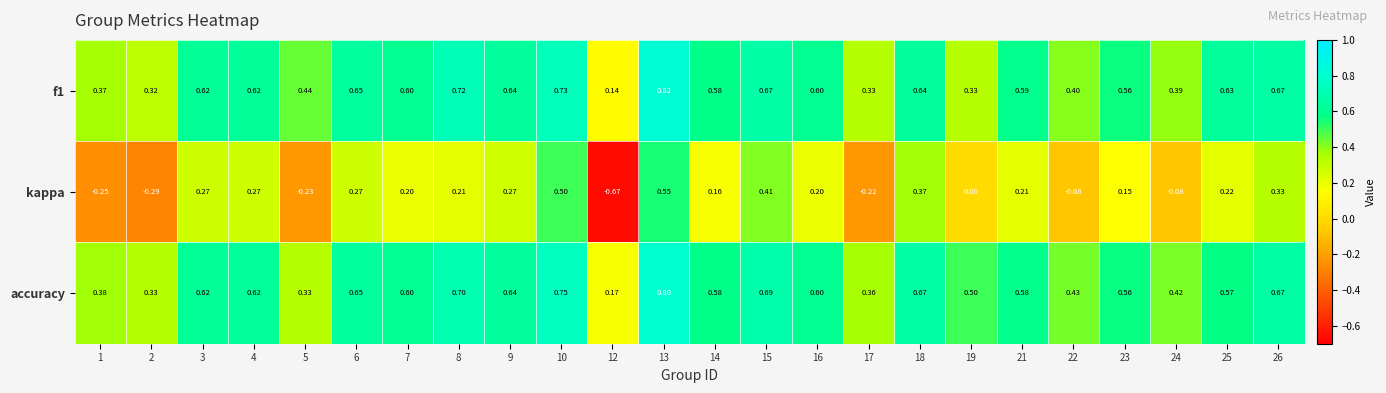

Which series has the largest total across all categories?

accuracy